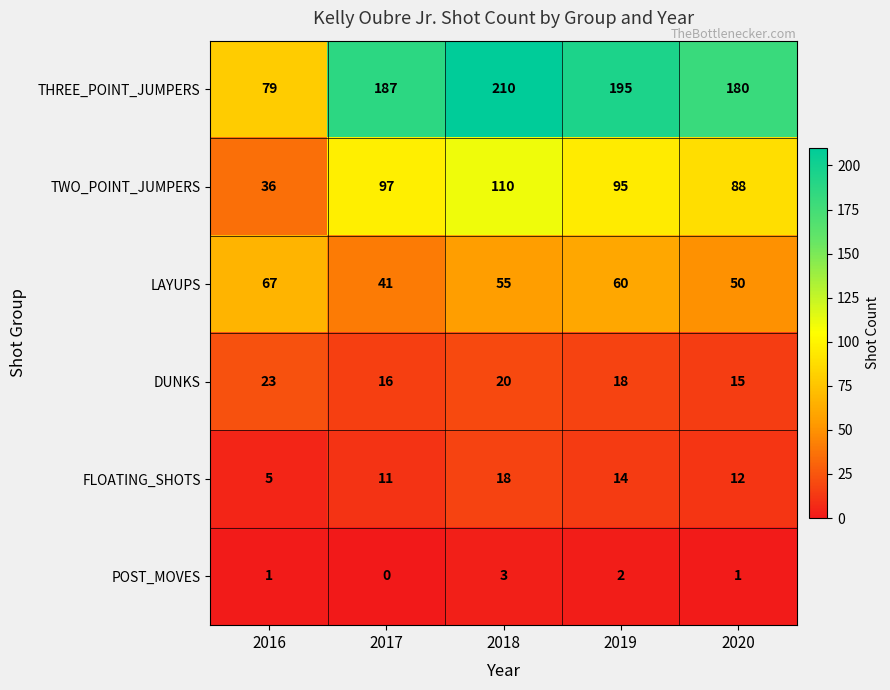

What is the total value across all series at 2016?

211